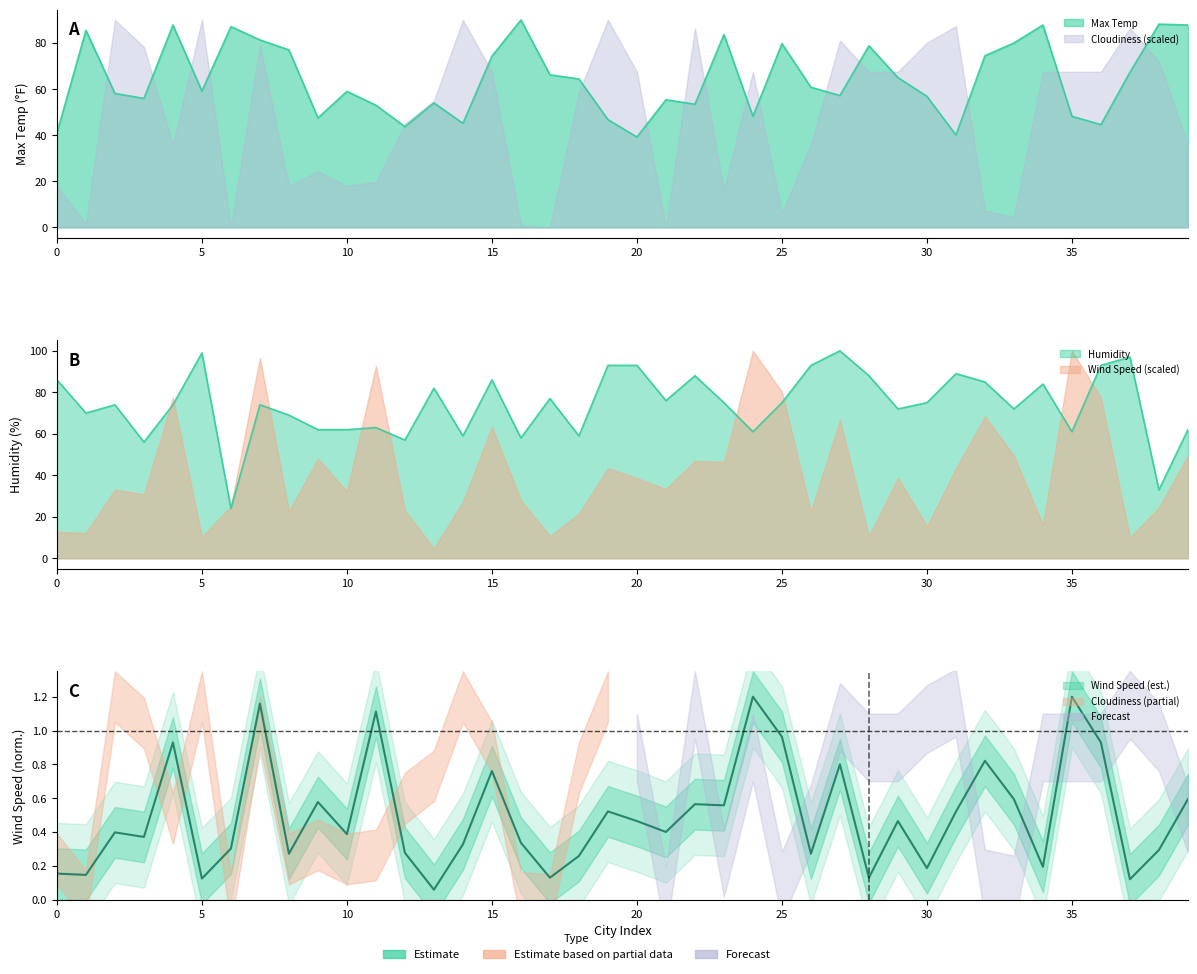

How many interior local peaks does the Wind Speed series have?

13